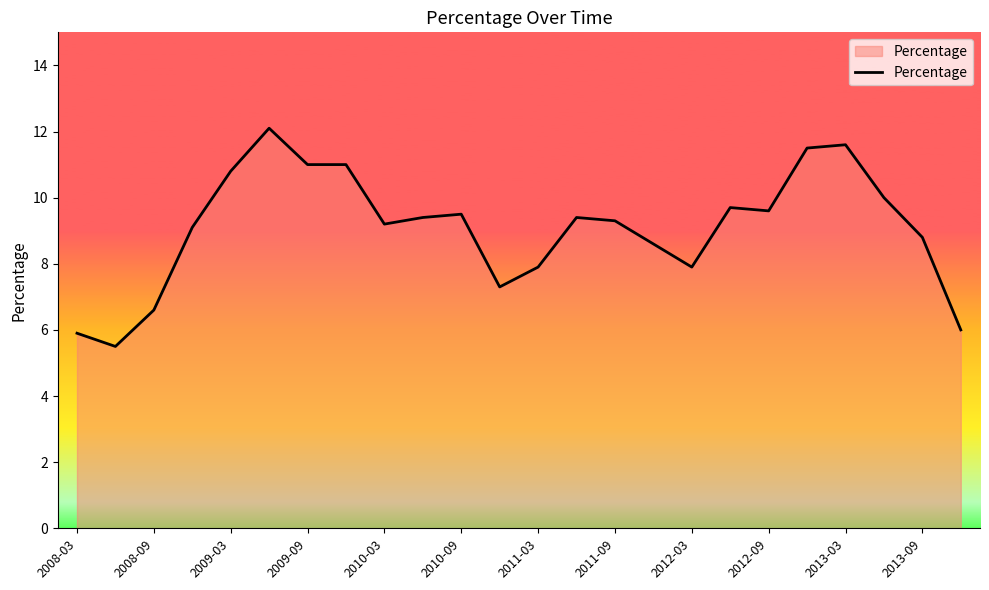

What is the difference between the maximum and minimum values?

6.6